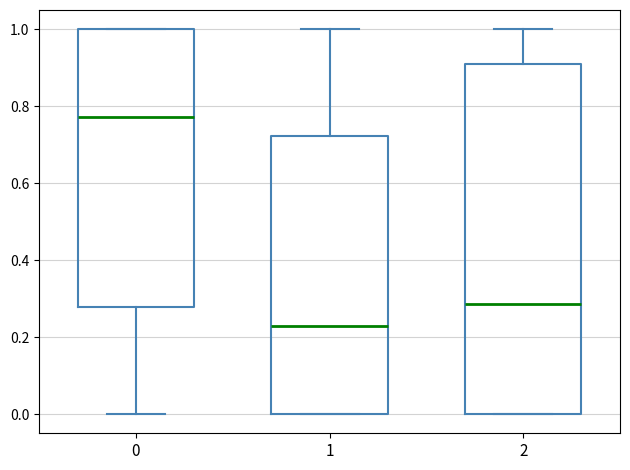

Reading left to right, transcribe this box plot: for each box, give where its median line is, the range the box spans, and where its two whiskers end, as read against the y-axis. The values are not printed on the chart, so give them approximately, as read against the axis.

0: median 0.78, box 0.28 to 1.00, whiskers 0.00 to 1.00
1: median 0.22, box 0.00 to 0.72, whiskers 0.00 to 1.00
2: median 0.28, box 0.00 to 0.90, whiskers 0.00 to 1.00